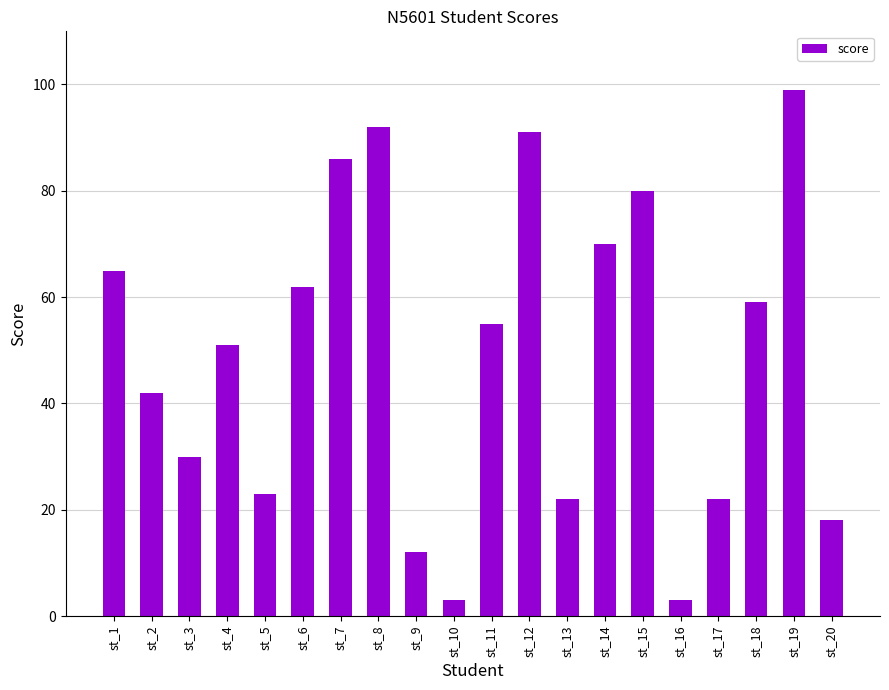

What is the average value?

49